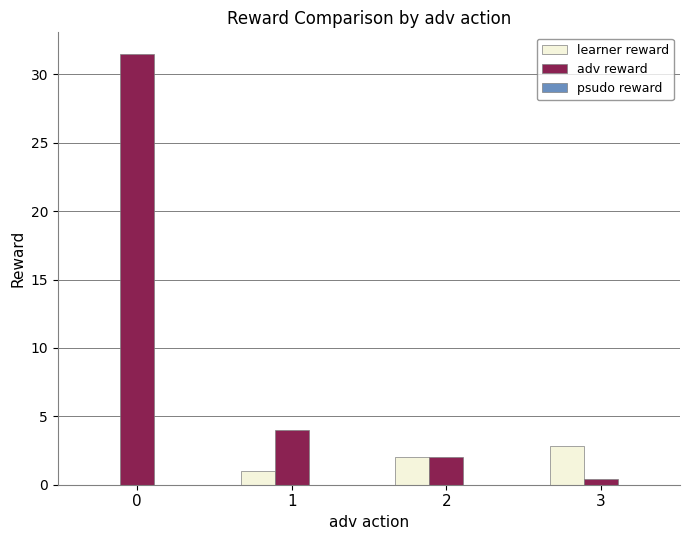

Is it true that learner reward equals 3.9 at 3?

False